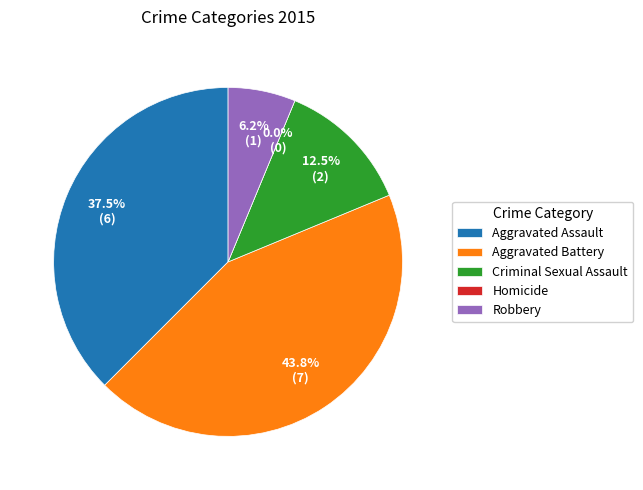

True or false: Robbery accounts for 12% of the total.

False